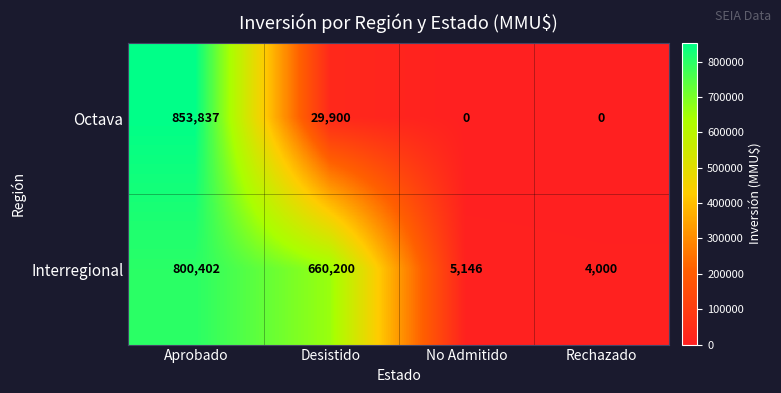

How many categories are shown in the chart?

4